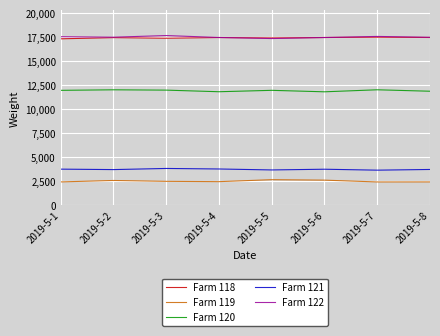

The value of Farm 122 at 2019-5-7 is 17589. True or false?

True